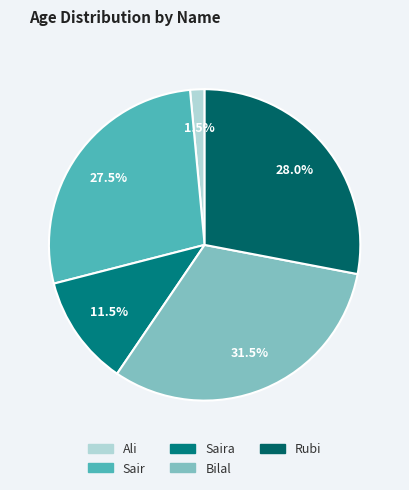

How many slices are in this pie chart?

5